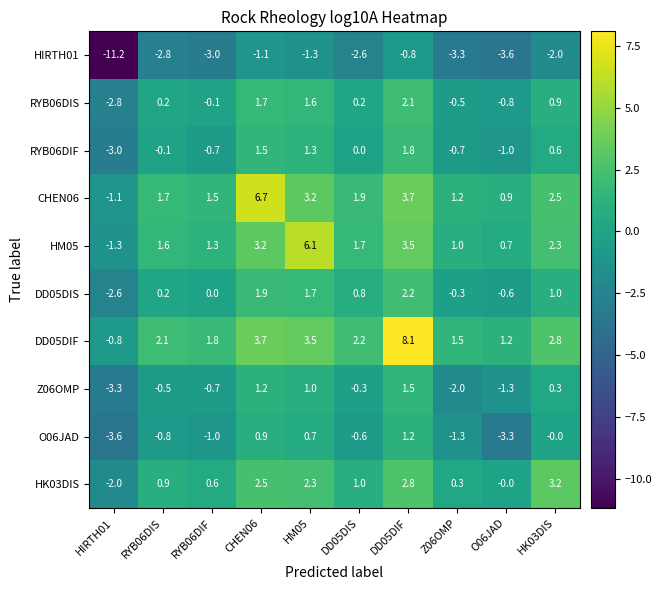

Rank the series by their maximum value, from lowest to highest.

HIRTH01, O06JAD, Z06OMP, RYB06DIF, RYB06DIS, DD05DIS, HK03DIS, HM05, CHEN06, DD05DIF